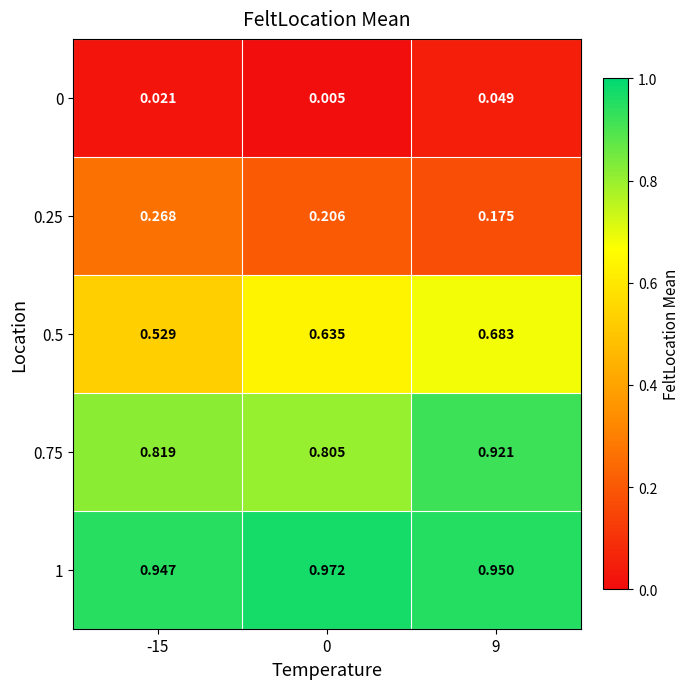

Is the value of 0 at 0 greater than the value of 0.5 at 9?

No